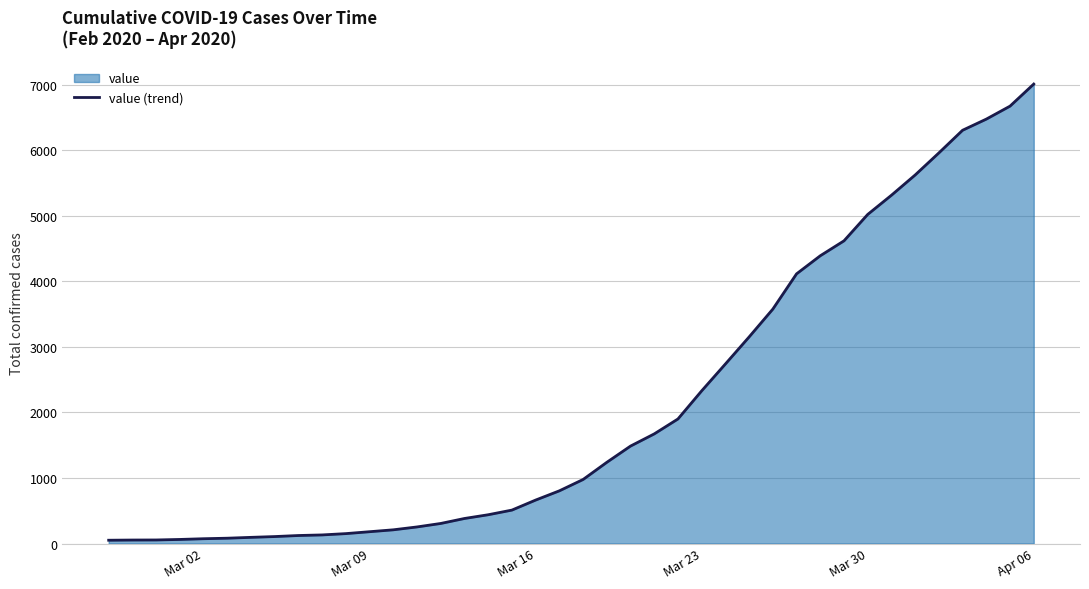

How many values are below 977?

20